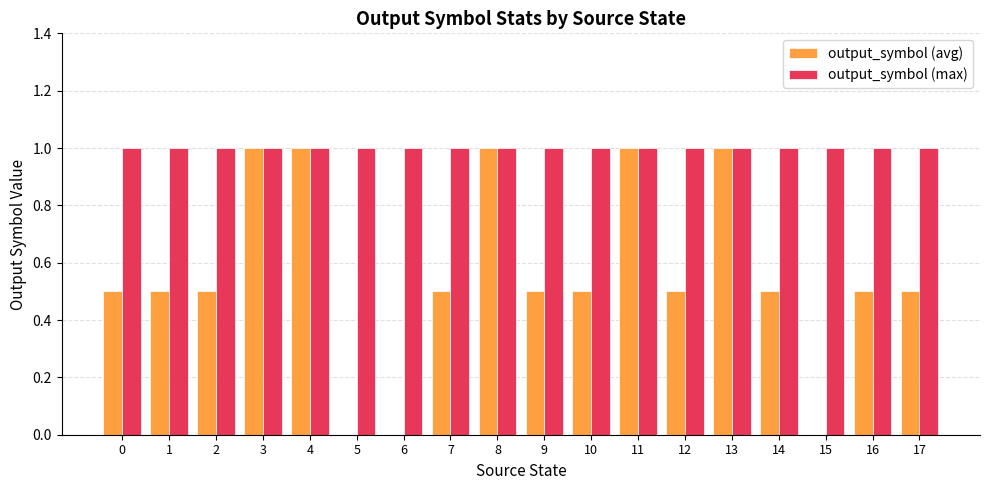

The value of output_symbol (max) at 5 is 0.3. True or false?

False